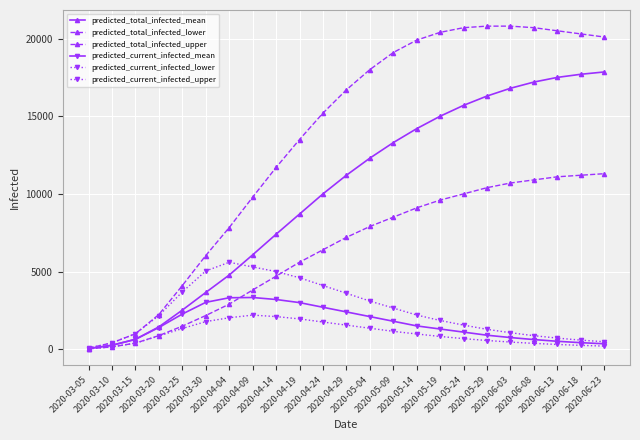

What is the smallest value displayed?

25